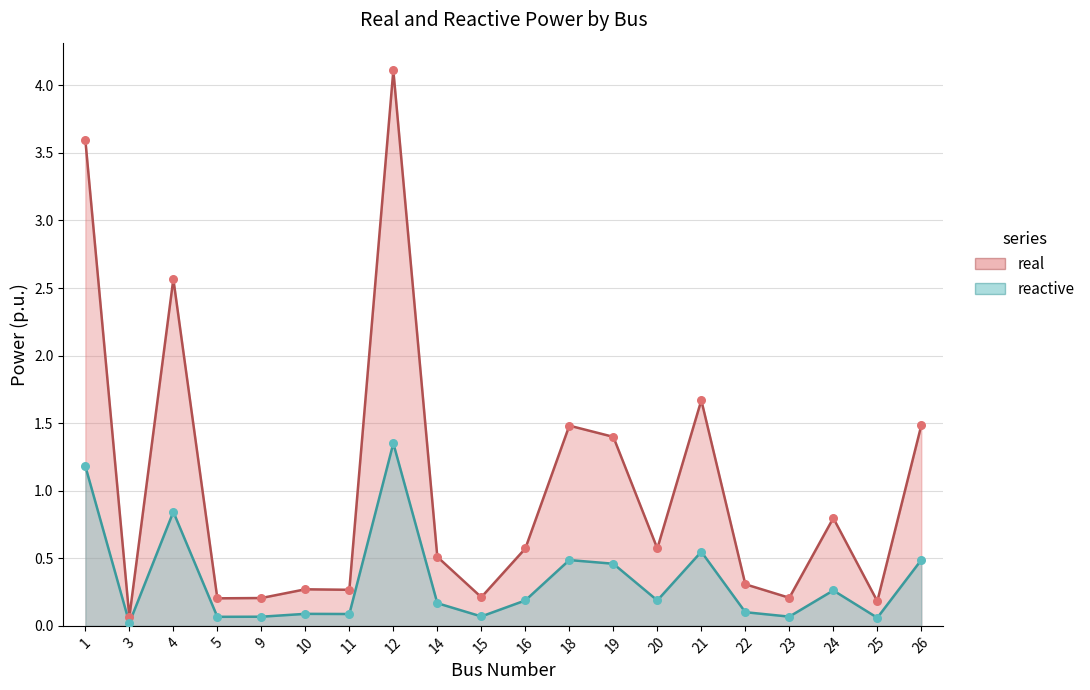

At which category is the sum across all series the highest?

12